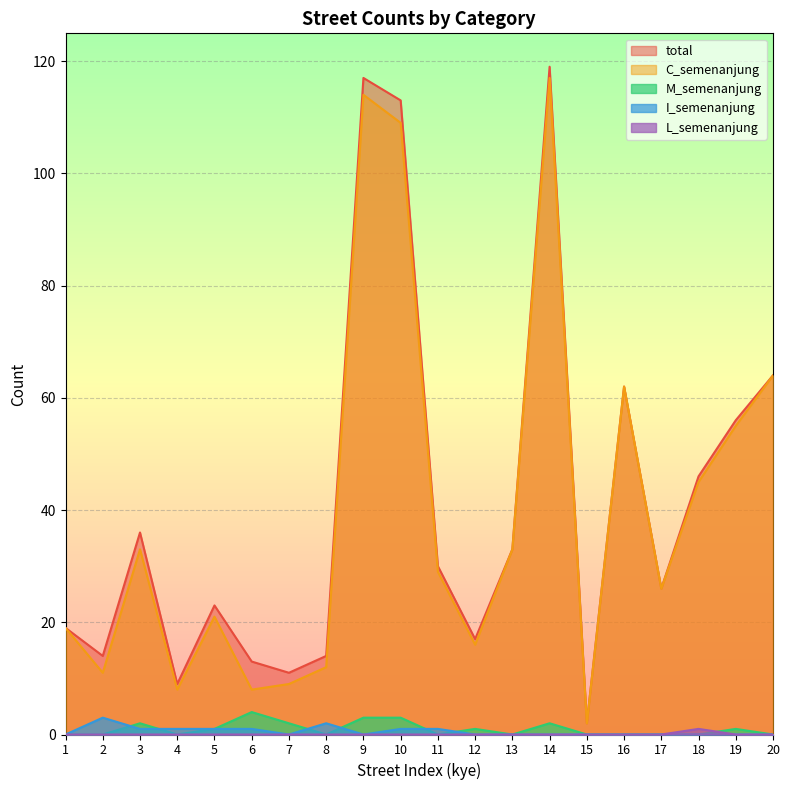

Rank the series by their maximum value, from highest to lowest.

total, C_semenanjung, M_semenanjung, I_semenanjung, L_semenanjung